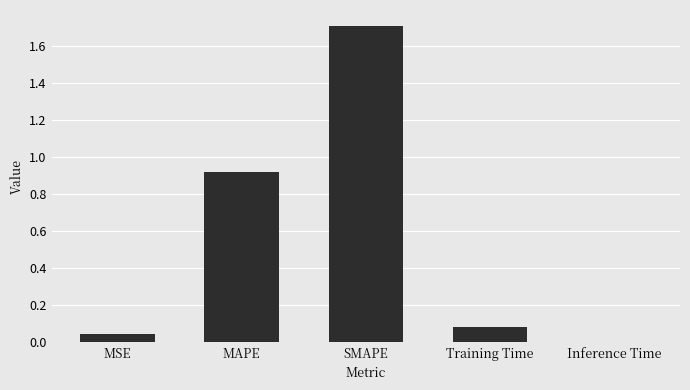

How many data points does each series have?

5